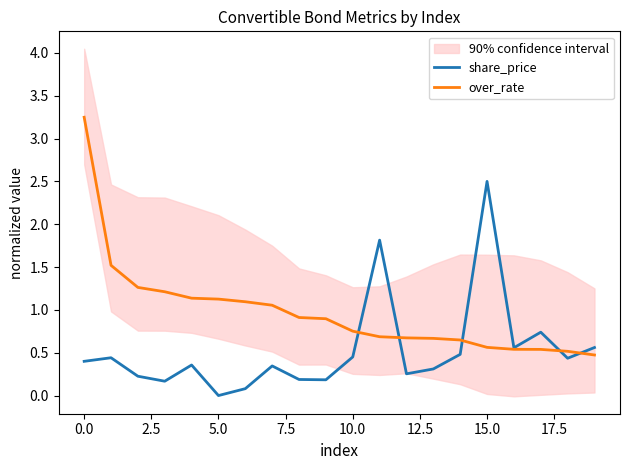

True or false: share_price has a value of 0.1 at 0.0.

False